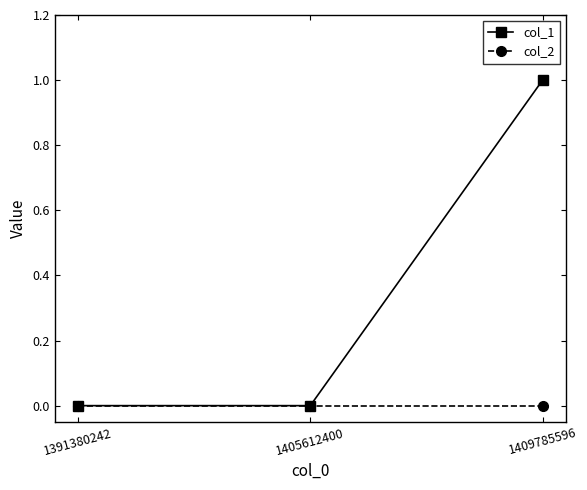

How many col_1 values are between 0 and 1?

3